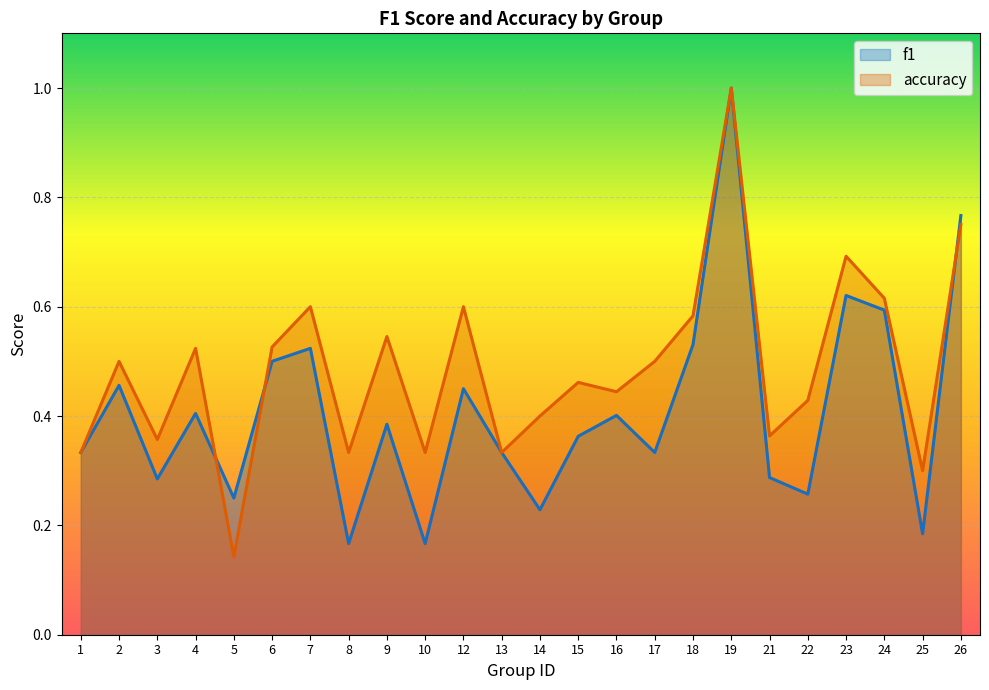

Which series changed the most between 3 and 5?

accuracy